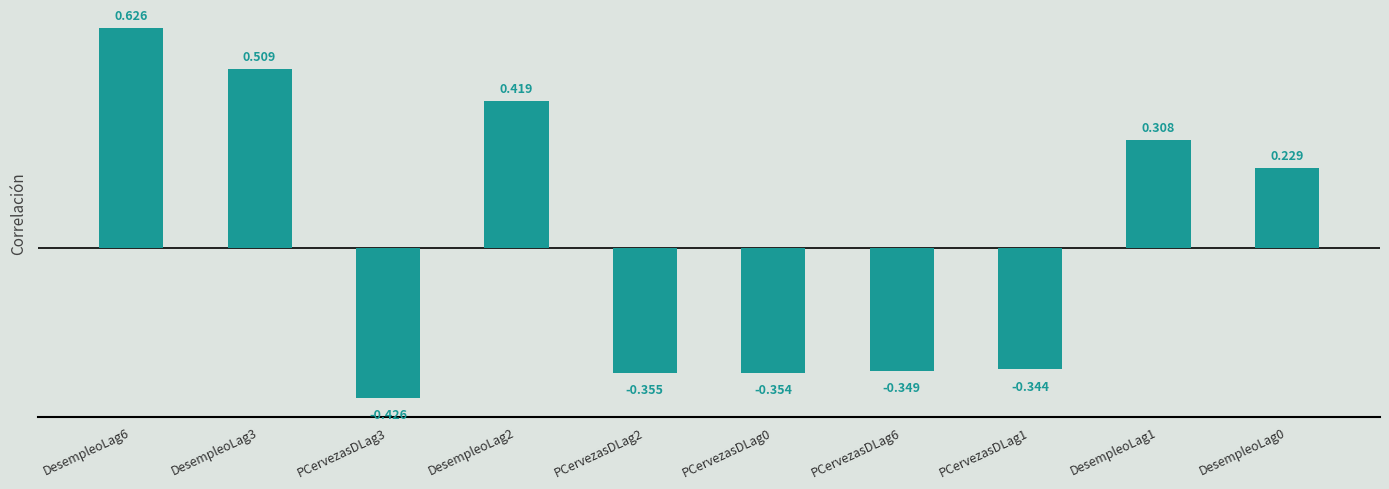

What is the label of the 7th bar from the right?

DesempleoLag2